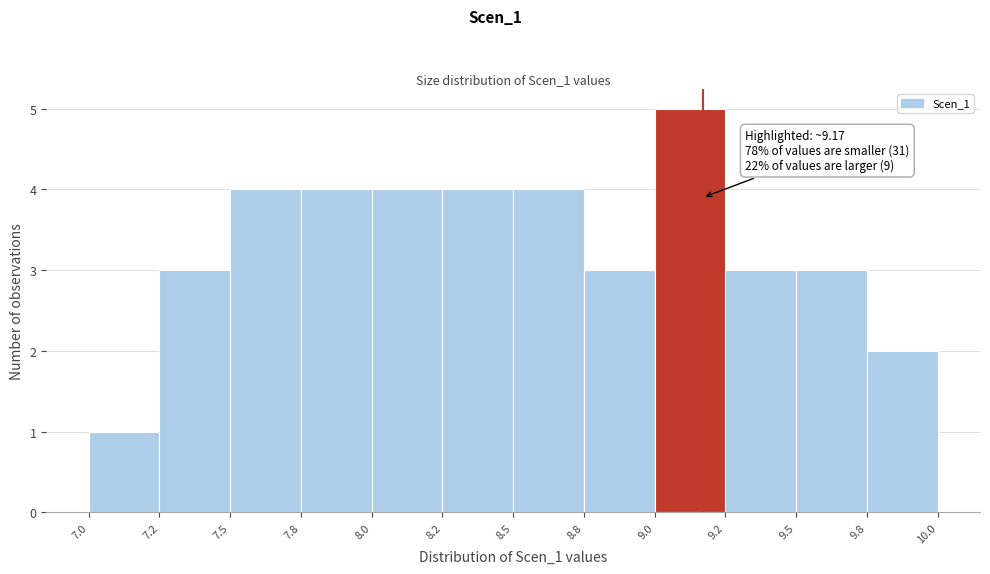

Reading right to left, extract all data points from this chart.

2	3	3	5	3	4	4	4	4	4	3	1